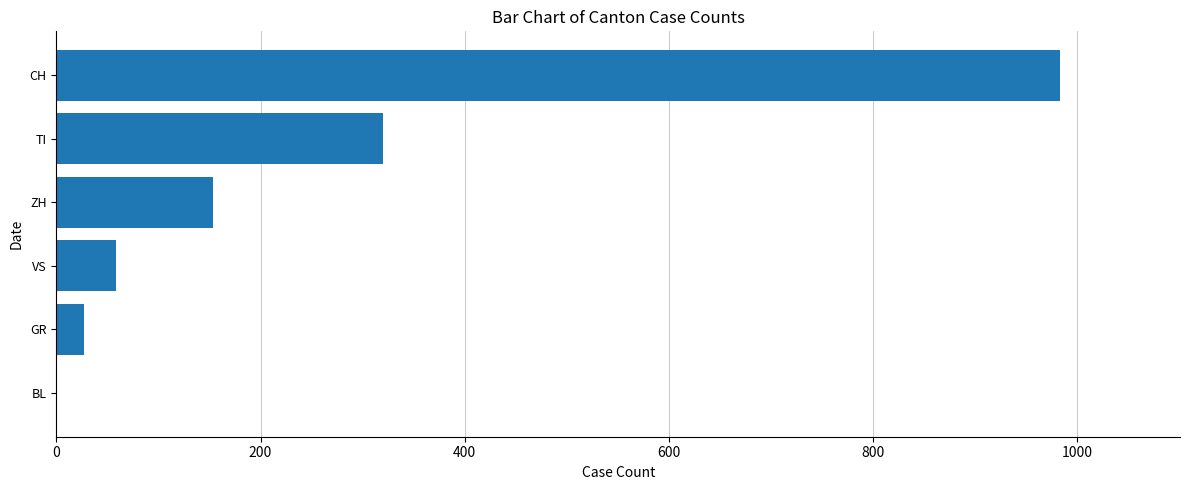

What is the change in value from CH to VS?

-925